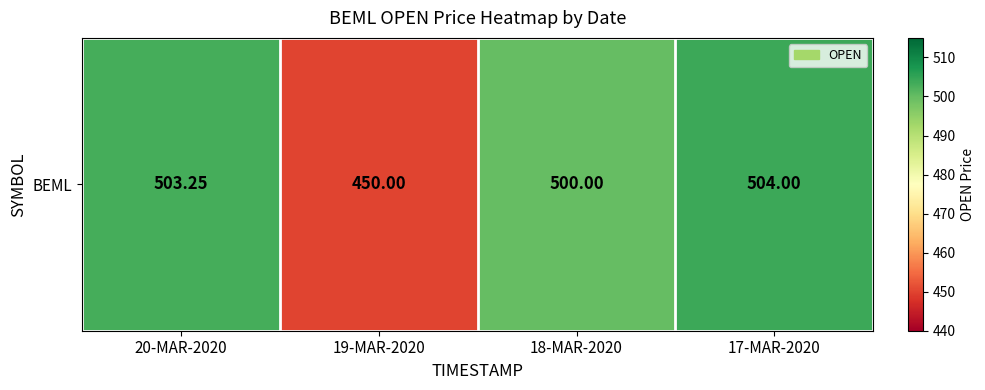

Approximately how many times larger is the value at 17-MAR-2020 compared to 20-MAR-2020?

1.0